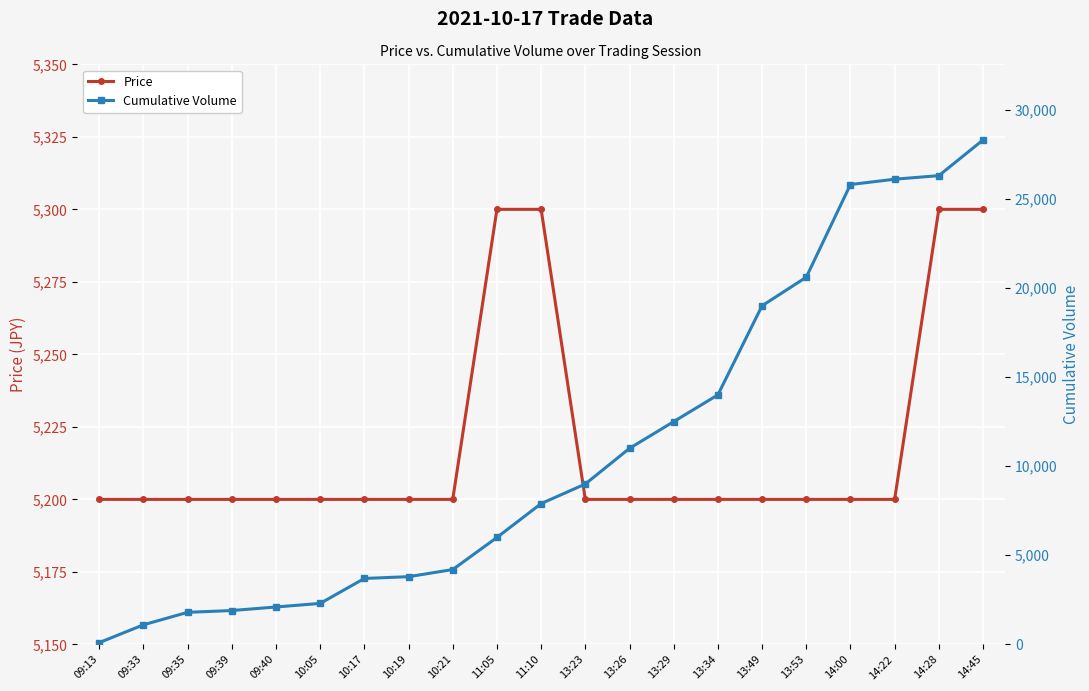

After their last crossing, which series has the higher values: Cumulative Volume or Price?

Cumulative Volume